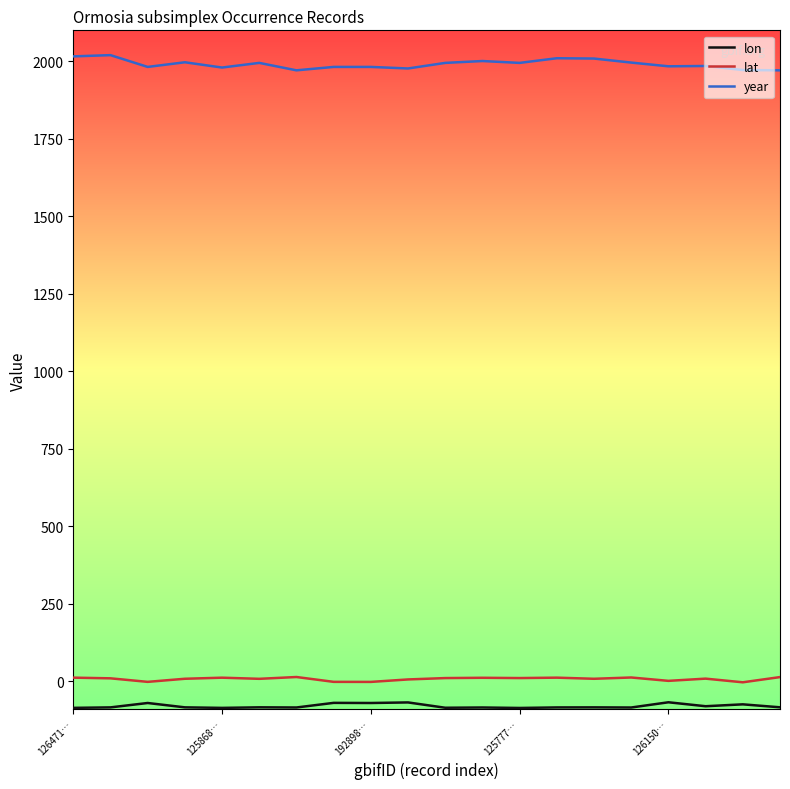

What is the maximum value for year?

2020.0